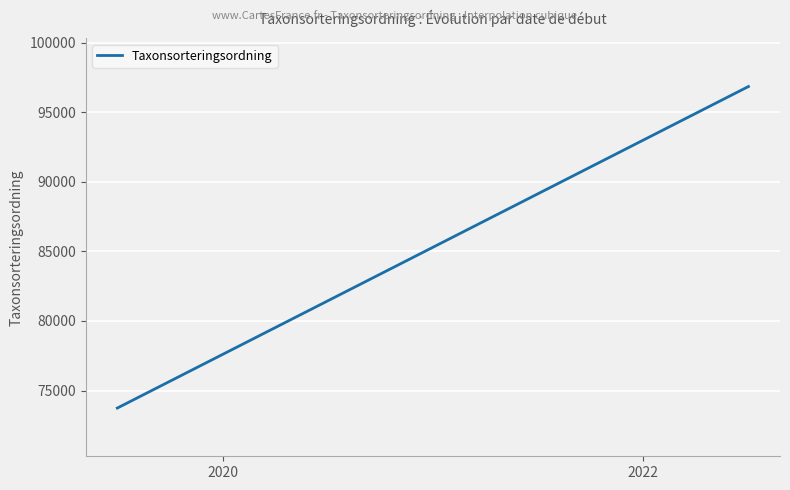

What is the maximum value shown in the chart?

96859.1